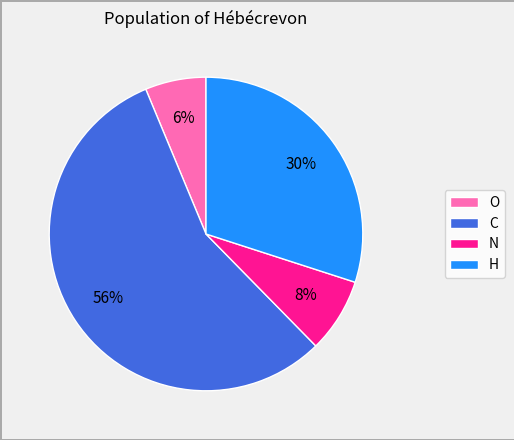

Is there any slice that represents more than half of the pie?

Yes